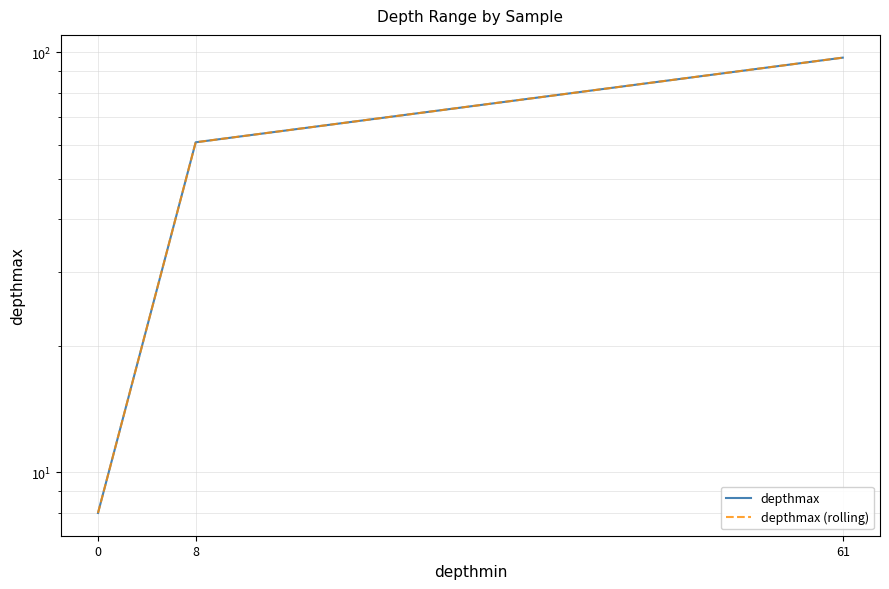

Which series has the largest total across all categories?

depthmax